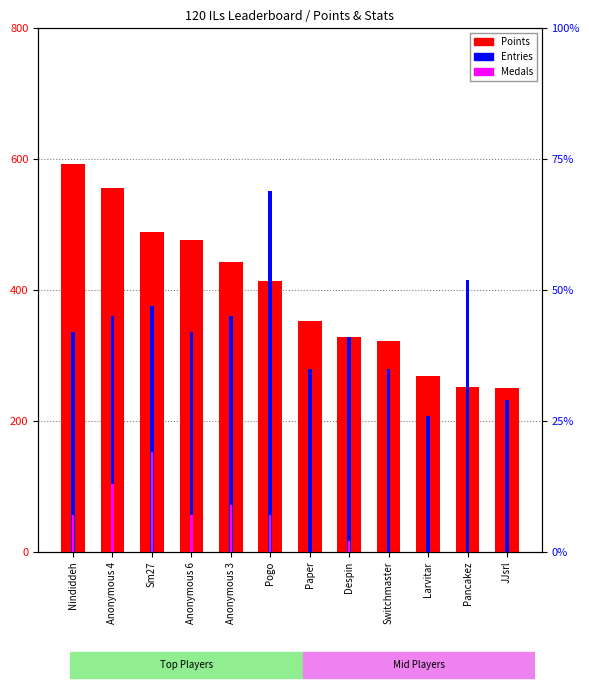

Between Anonymous 3 and Paper, which is larger?

Anonymous 3